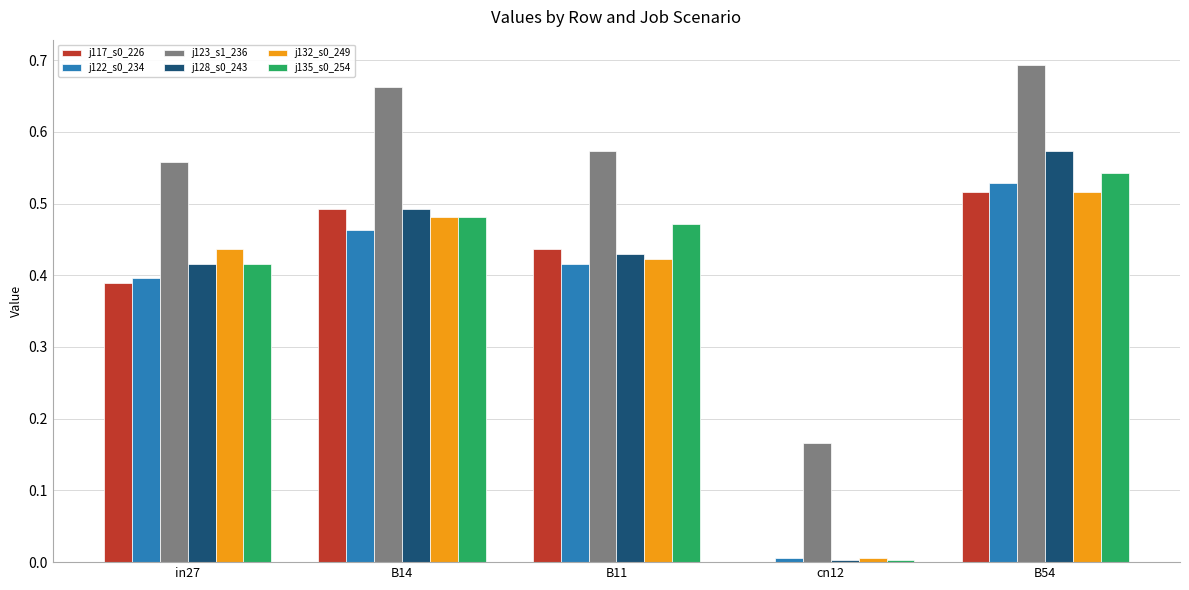

How many groups of bars are there?

5